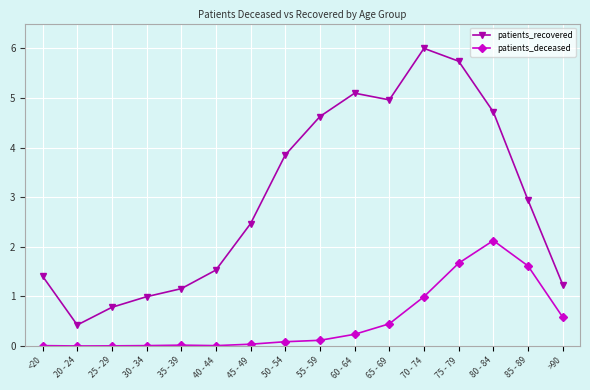

Where is patients_deceased nearest to the value 1?

70 - 74